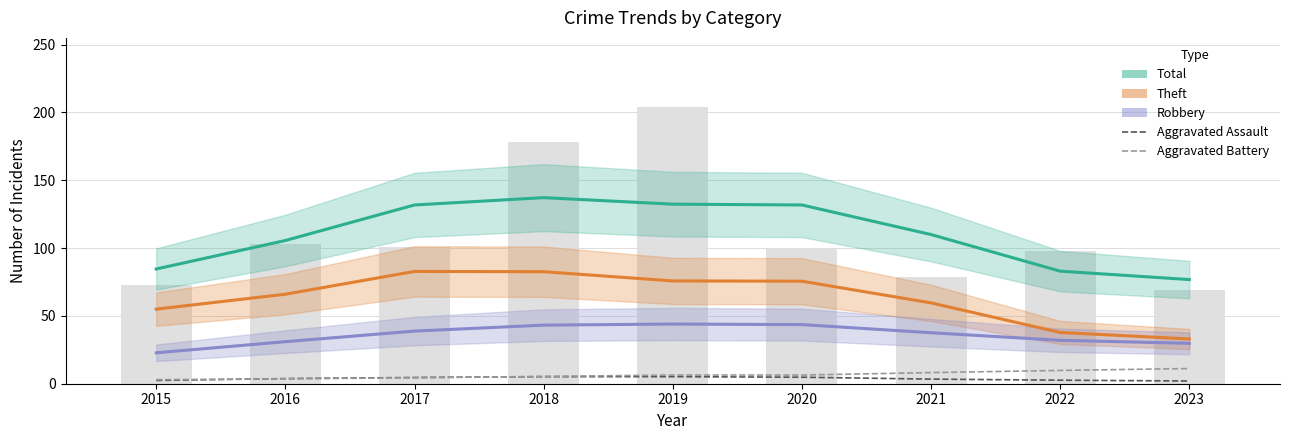

Is it true that Aggravated Battery equals 3.6 at 2016?

True